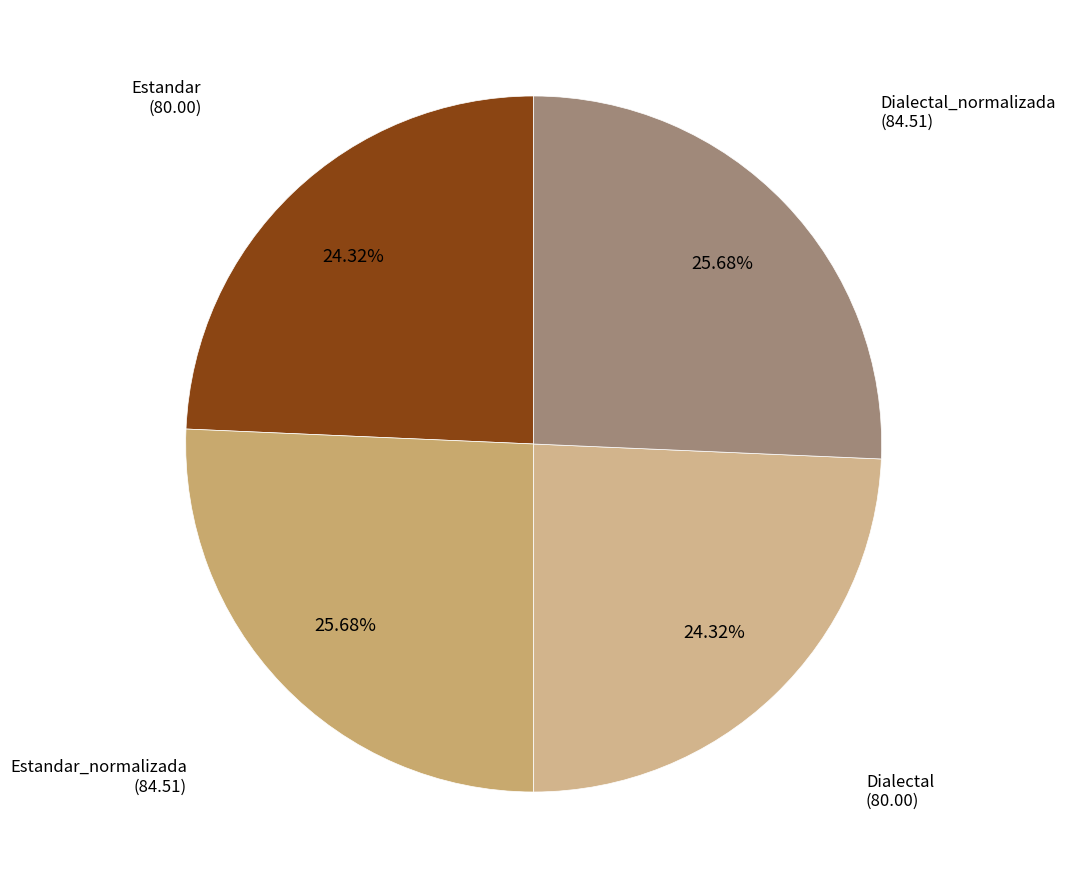

How many segments does this pie chart have?

4